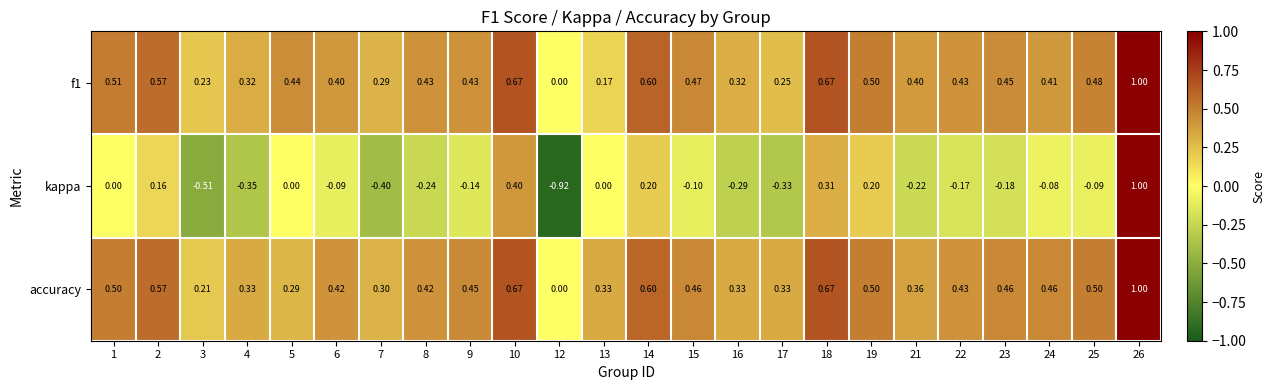

Which series changed the most between 1 and 19?

kappa